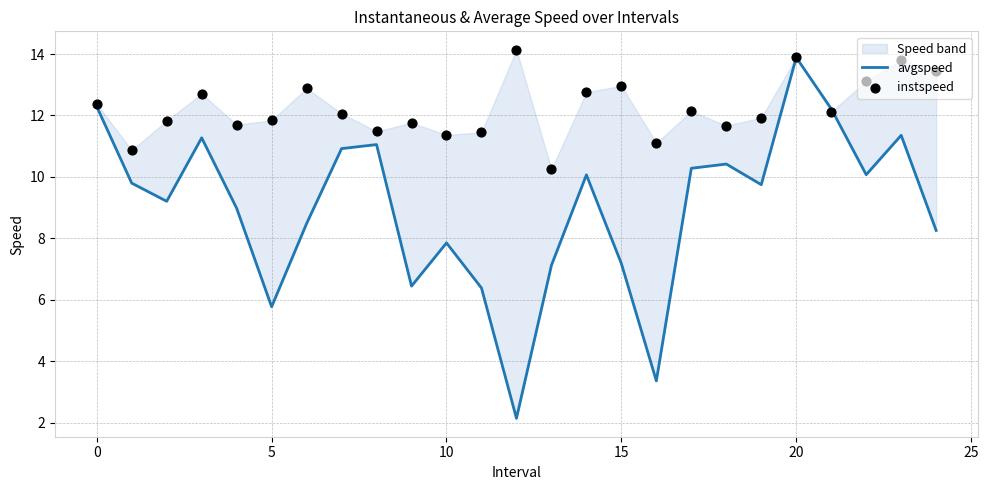

At how many categories does at least one series exceed 9?

25